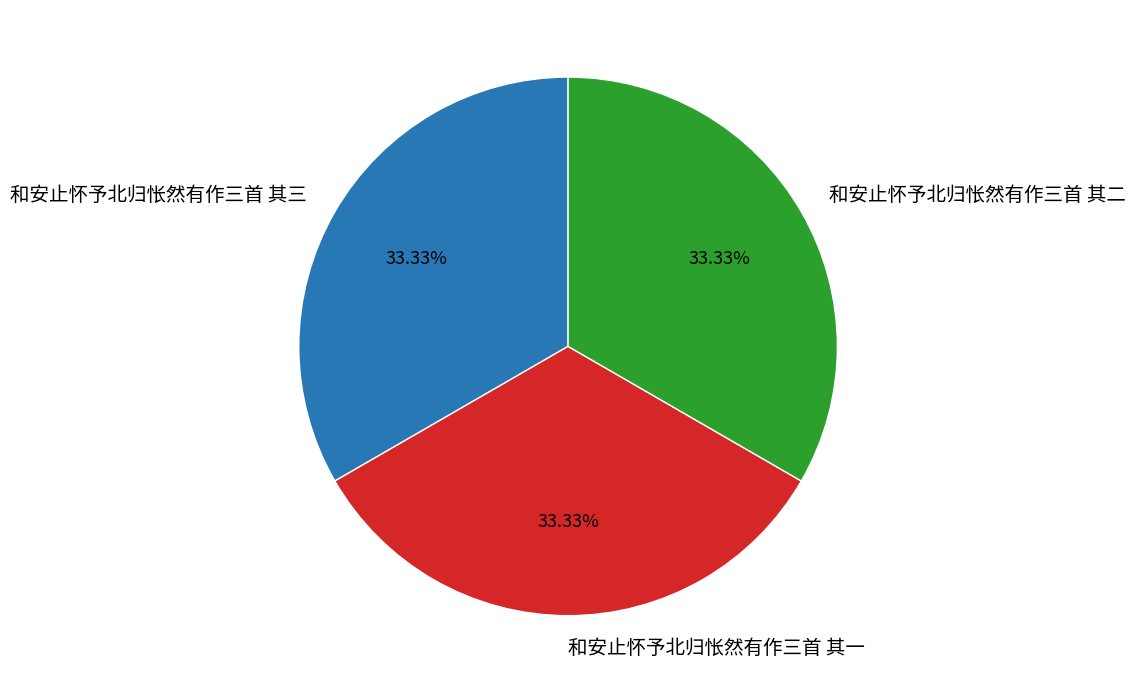

How many segments does this pie chart have?

3